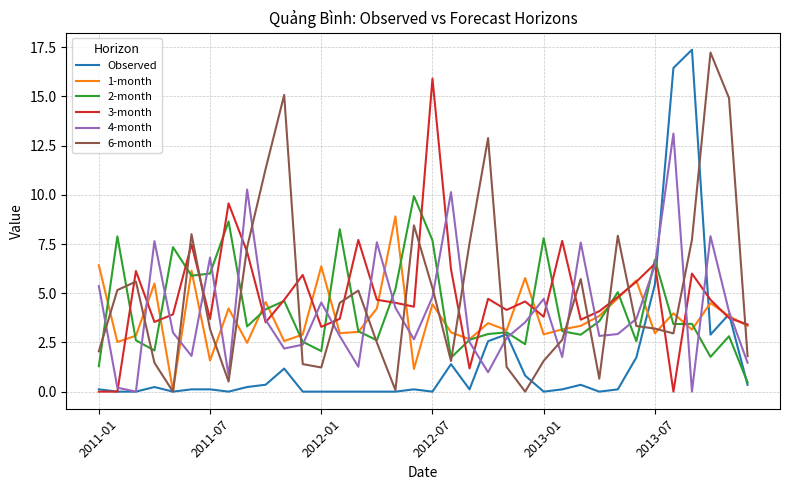

Rank the series at 2012-01 from lowest to highest value.

Observed, 6-month, 2-month, 3-month, 4-month, 1-month